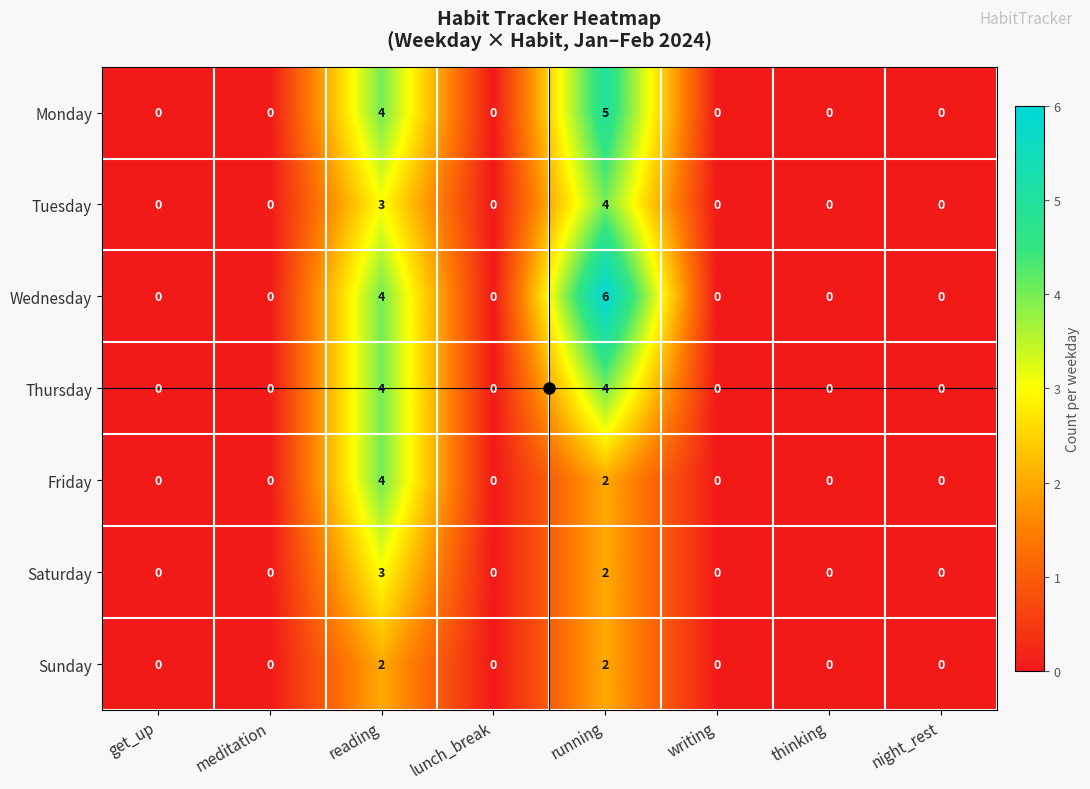

What is the sum of all Friday values?

6